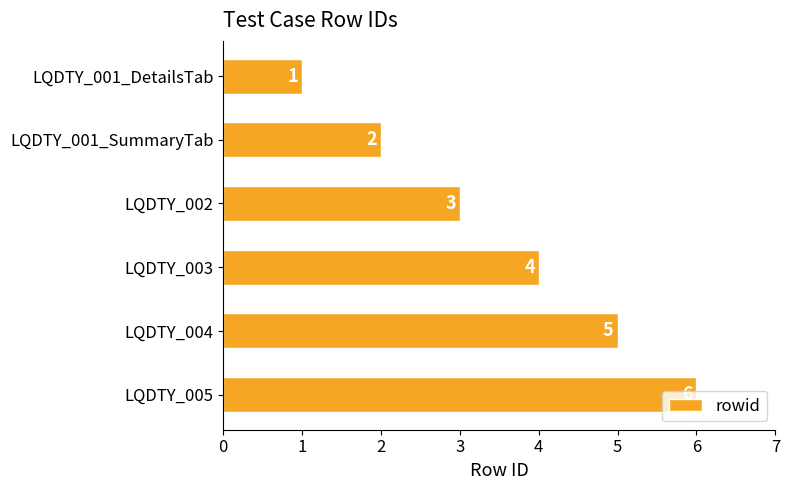

Where is the data nearest to the value 3?

LQDTY_002